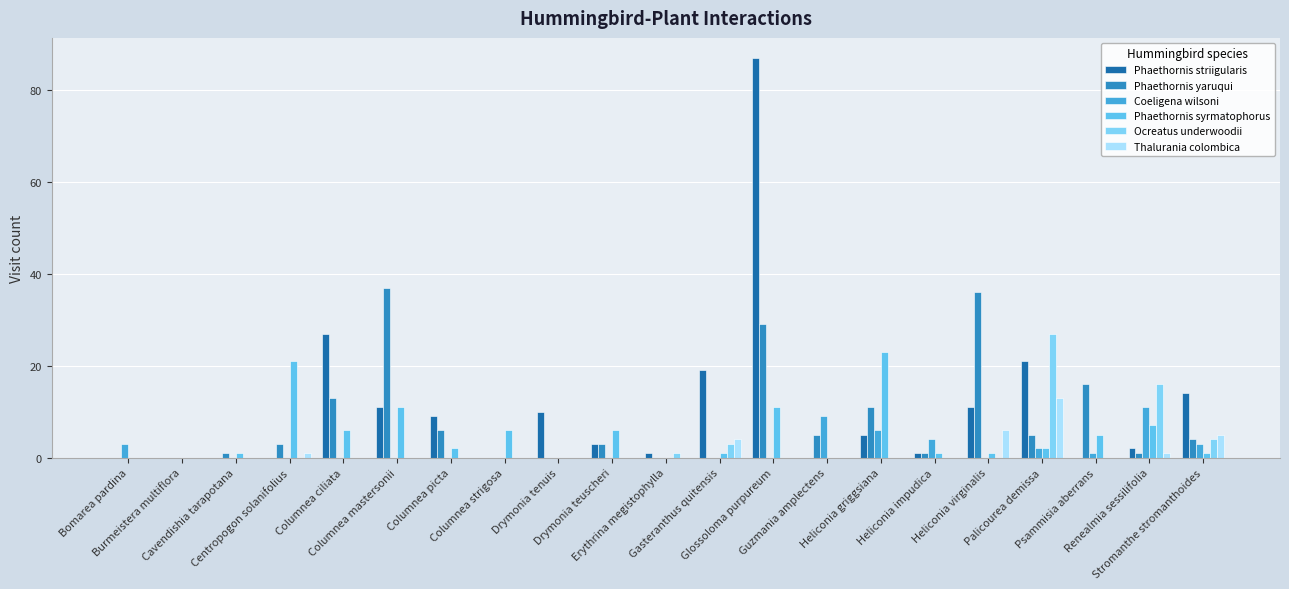

Reading left to right, what are all the values shown in this chart?

Phaethornis striigularis: Bomarea pardina=0	Burmeistera multiflora=0	Cavendishia tarapotana=0	Centropogon solanifolius=0	Columnea ciliata=27	Columnea mastersonii=11	Columnea picta=9	Columnea strigosa=0	Drymonia tenuis=10	Drymonia teuscheri=3	Erythrina megistophylla=1	Gasteranthus quitensis=19	Glossoloma purpureum=87	Guzmania amplectens=0	Heliconia griggsiana=5	Heliconia impudica=1	Heliconia virginalis=11	Palicourea demissa=21	Psammisia aberrans=0	Renealmia sessilifolia=2	Stromanthe stromanthoides=14
Phaethornis yaruqui: Bomarea pardina=0	Burmeistera multiflora=0	Cavendishia tarapotana=1	Centropogon solanifolius=3	Columnea ciliata=13	Columnea mastersonii=37	Columnea picta=6	Columnea strigosa=0	Drymonia tenuis=0	Drymonia teuscheri=3	Erythrina megistophylla=0	Gasteranthus quitensis=0	Glossoloma purpureum=29	Guzmania amplectens=5	Heliconia griggsiana=11	Heliconia impudica=1	Heliconia virginalis=36	Palicourea demissa=5	Psammisia aberrans=16	Renealmia sessilifolia=1	Stromanthe stromanthoides=4
Coeligena wilsoni: Bomarea pardina=3	Burmeistera multiflora=0	Cavendishia tarapotana=0	Centropogon solanifolius=0	Columnea ciliata=0	Columnea mastersonii=0	Columnea picta=0	Columnea strigosa=0	Drymonia tenuis=0	Drymonia teuscheri=0	Erythrina megistophylla=0	Gasteranthus quitensis=0	Glossoloma purpureum=0	Guzmania amplectens=9	Heliconia griggsiana=6	Heliconia impudica=4	Heliconia virginalis=0	Palicourea demissa=2	Psammisia aberrans=1	Renealmia sessilifolia=11	Stromanthe stromanthoides=3
Phaethornis syrmatophorus: Bomarea pardina=0	Burmeistera multiflora=0	Cavendishia tarapotana=1	Centropogon solanifolius=21	Columnea ciliata=6	Columnea mastersonii=11	Columnea picta=2	Columnea strigosa=6	Drymonia tenuis=0	Drymonia teuscheri=6	Erythrina megistophylla=0	Gasteranthus quitensis=1	Glossoloma purpureum=11	Guzmania amplectens=0	Heliconia griggsiana=23	Heliconia impudica=1	Heliconia virginalis=1	Palicourea demissa=2	Psammisia aberrans=5	Renealmia sessilifolia=7	Stromanthe stromanthoides=1
Ocreatus underwoodii: Bomarea pardina=0	Burmeistera multiflora=0	Cavendishia tarapotana=0	Centropogon solanifolius=0	Columnea ciliata=0	Columnea mastersonii=0	Columnea picta=0	Columnea strigosa=0	Drymonia tenuis=0	Drymonia teuscheri=0	Erythrina megistophylla=1	Gasteranthus quitensis=3	Glossoloma purpureum=0	Guzmania amplectens=0	Heliconia griggsiana=0	Heliconia impudica=0	Heliconia virginalis=0	Palicourea demissa=27	Psammisia aberrans=0	Renealmia sessilifolia=16	Stromanthe stromanthoides=4
Thalurania colombica: Bomarea pardina=0	Burmeistera multiflora=0	Cavendishia tarapotana=0	Centropogon solanifolius=1	Columnea ciliata=0	Columnea mastersonii=0	Columnea picta=0	Columnea strigosa=0	Drymonia tenuis=0	Drymonia teuscheri=0	Erythrina megistophylla=0	Gasteranthus quitensis=4	Glossoloma purpureum=0	Guzmania amplectens=0	Heliconia griggsiana=0	Heliconia impudica=0	Heliconia virginalis=6	Palicourea demissa=13	Psammisia aberrans=0	Renealmia sessilifolia=1	Stromanthe stromanthoides=5